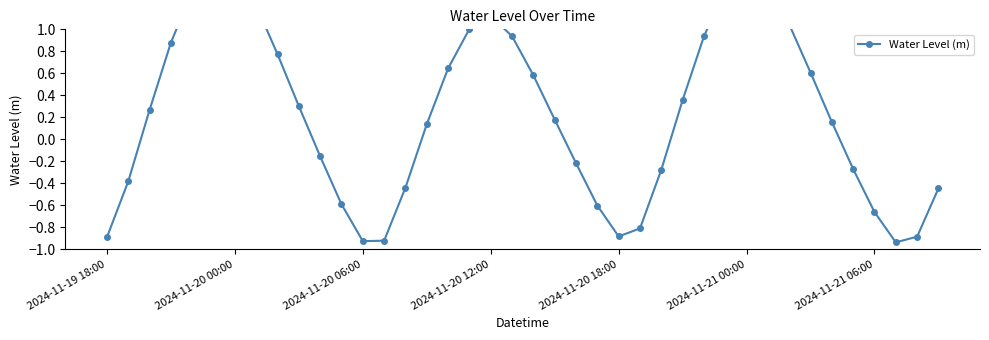

What is the sum of the values at 30 and 22?

1.3